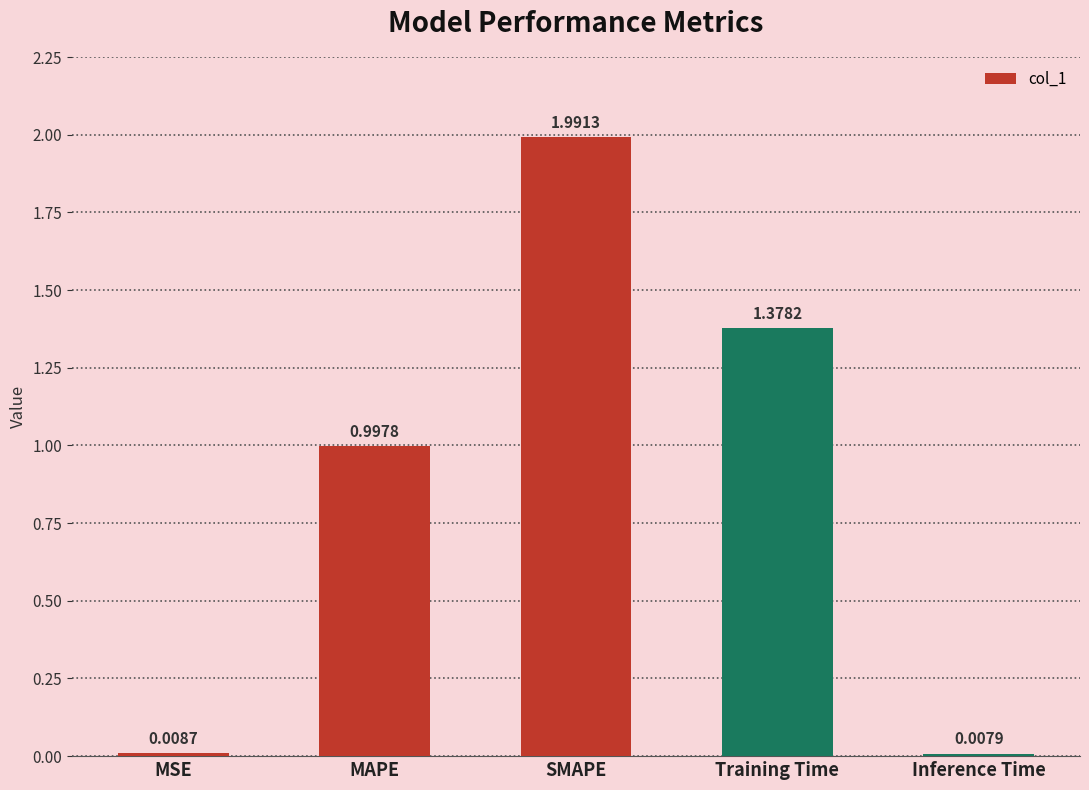

Rank the categories by value from highest to lowest.

SMAPE, Training Time, MAPE, MSE, Inference Time